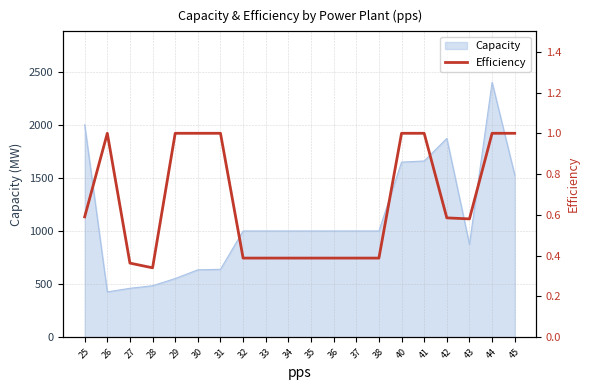

How many interior local peaks (higher than both neighbors) does the data have?

1